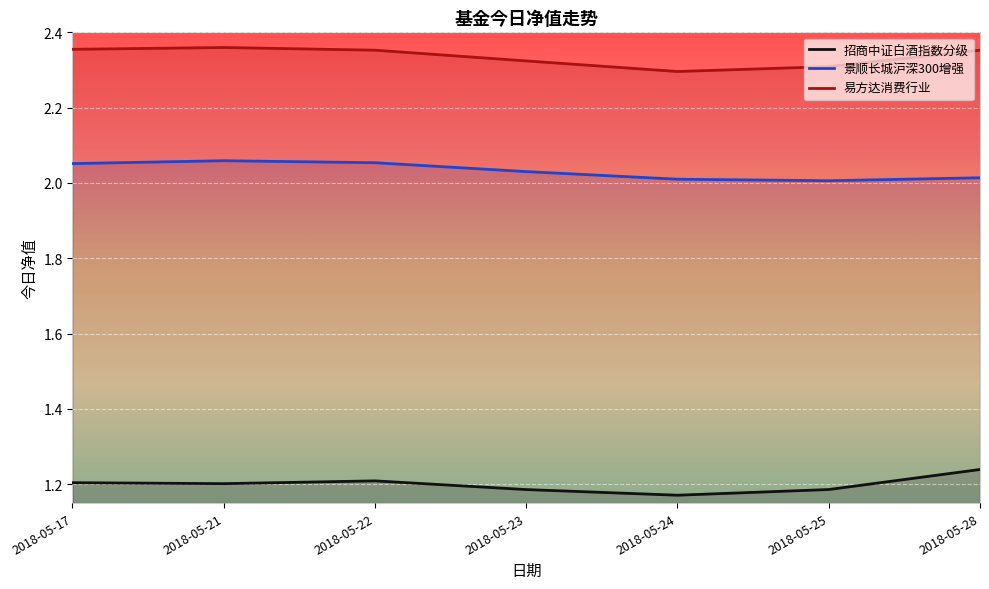

What are all the series names shown in the legend?

招商中证白酒指数分级, 景顺长城沪深300增强, 易方达消费行业